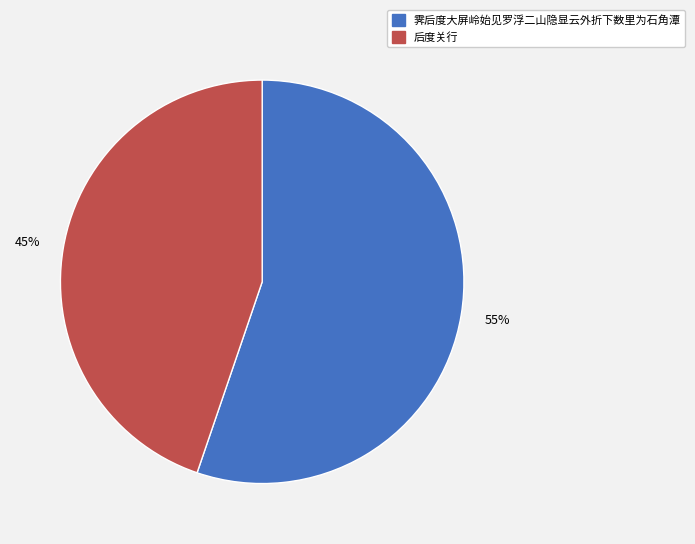

Which has a higher value, 后度关行 or 霁后度大屏岭始见罗浮二山隐显云外折下数里为石角潭?

霁后度大屏岭始见罗浮二山隐显云外折下数里为石角潭